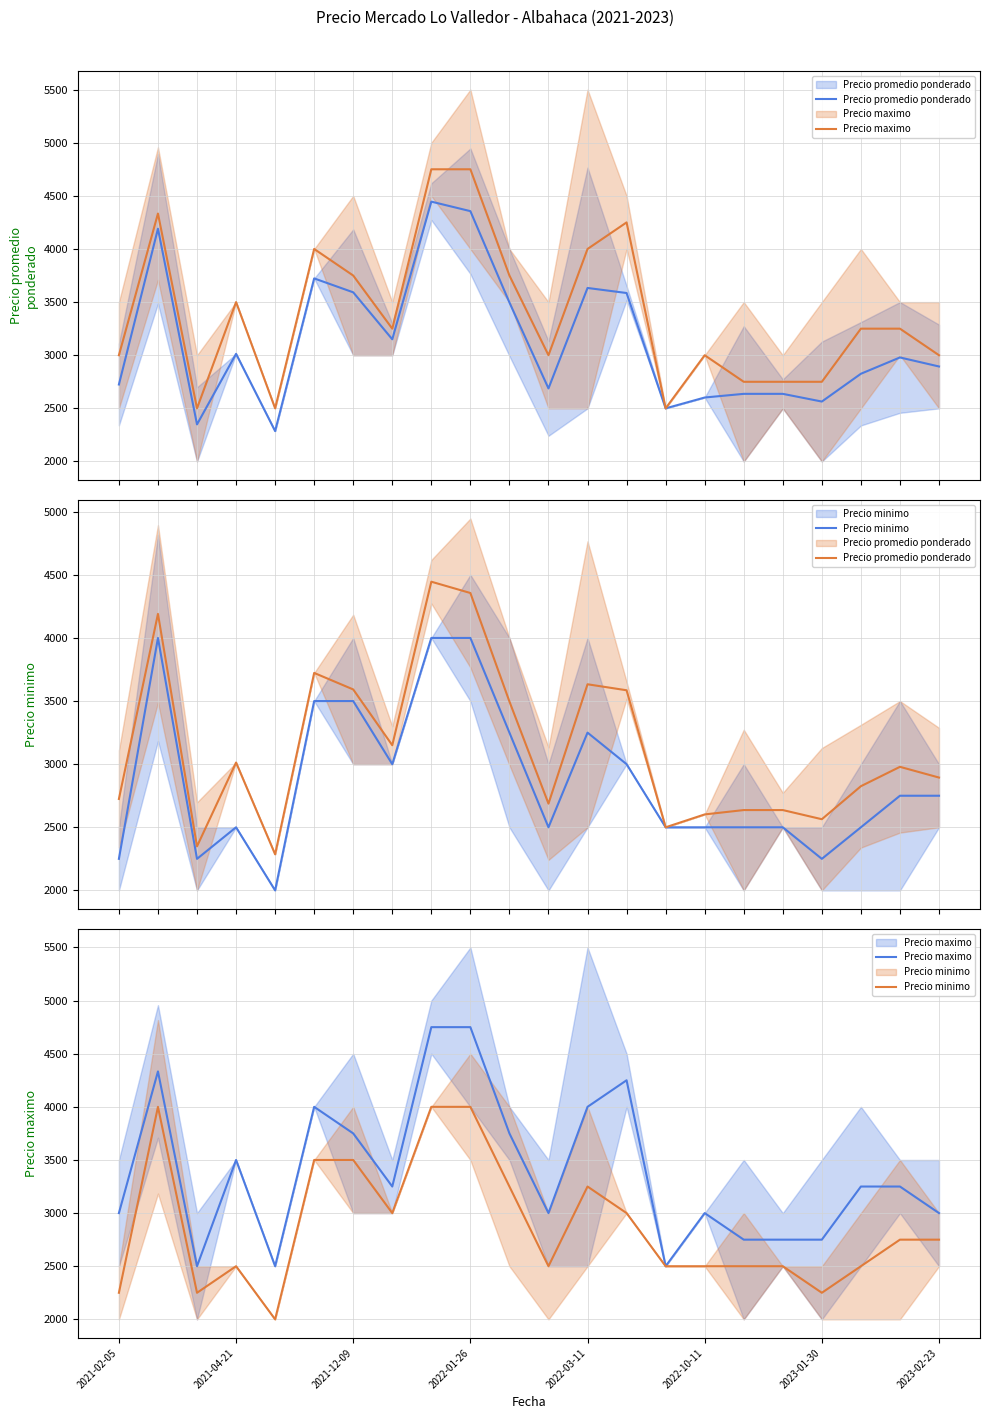

What are all the series names shown in the legend?

Precio promedio ponderado, Precio maximo, Precio minimo